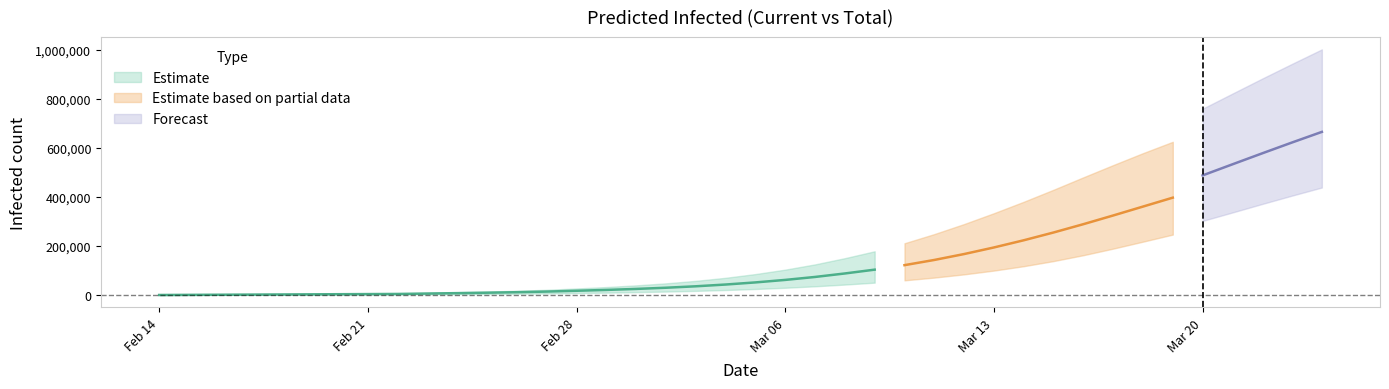

Is it true that predicted_total_infected_mean equals 6454 at 9?

True